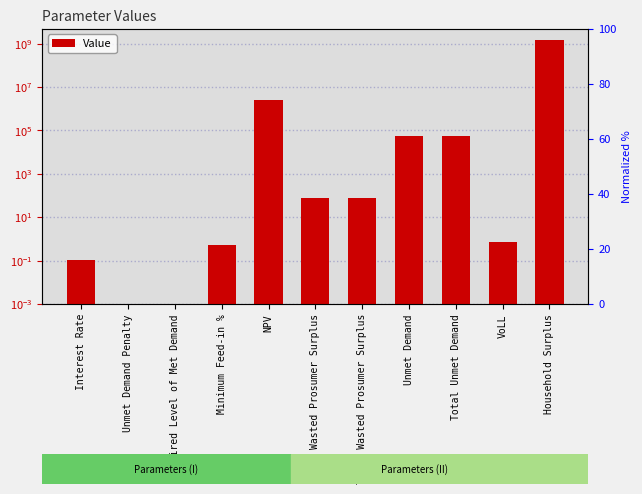

The chart shows a value of 2476700.4 at NPV. True or false?

True